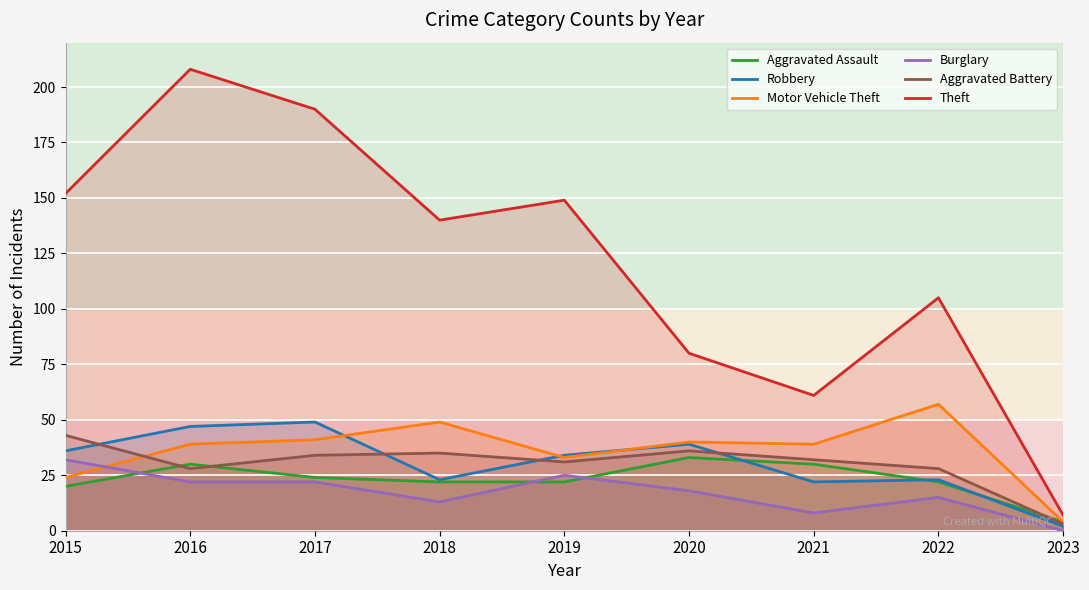

What is the difference between the Aggravated Battery values at 2019 and 2018?

4